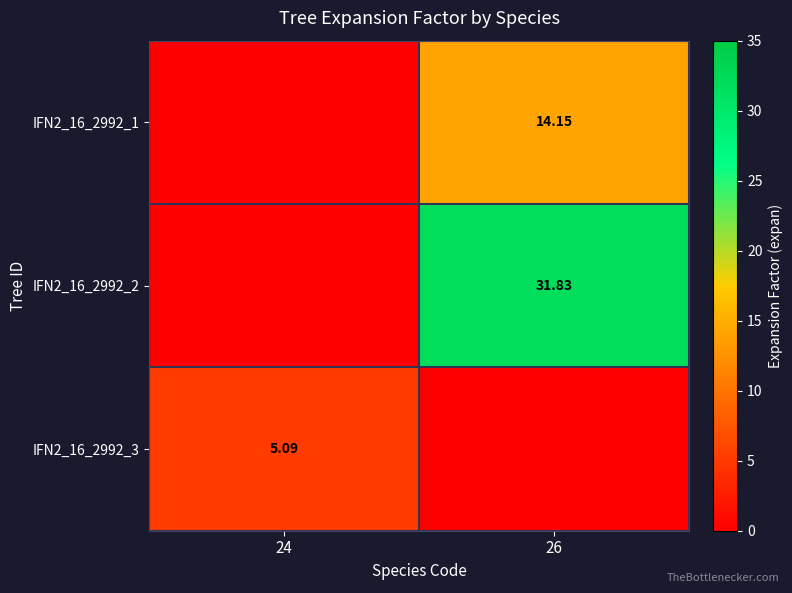

Which has a higher value, 24 or 26?

26